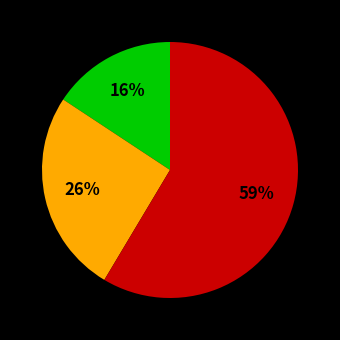

Does any single category account for the majority?

Yes